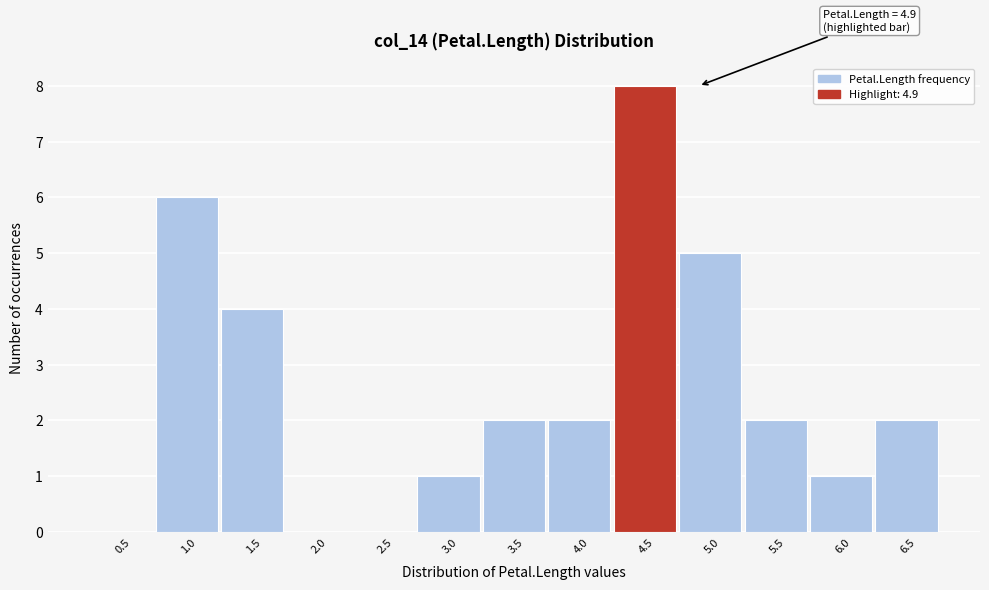

Reading right to left, extract all data points from this chart.

6.5=2	6.0=1	5.5=2	5.0=5	4.5=8	4.0=2	3.5=2	3.0=1	2.5=0	2.0=0	1.5=4	1.0=6	0.5=0